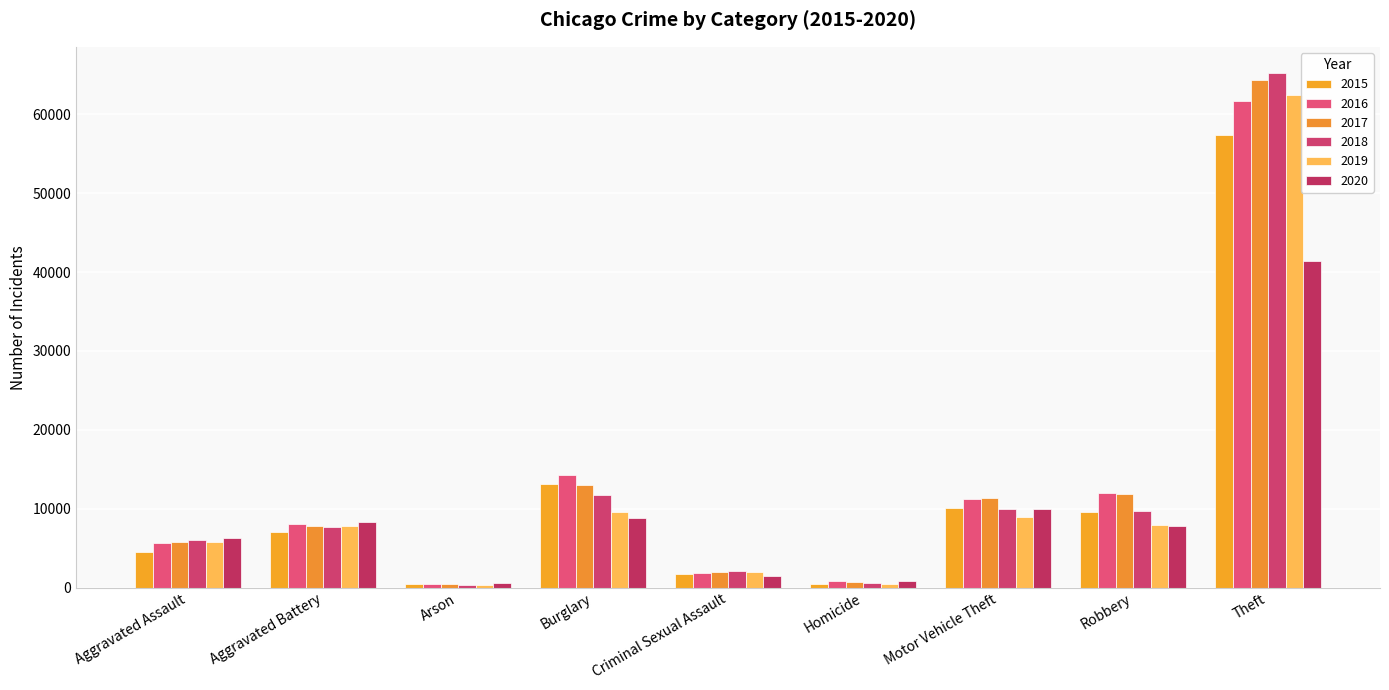

What is the difference between the 2015 values at Robbery and Theft?

47714